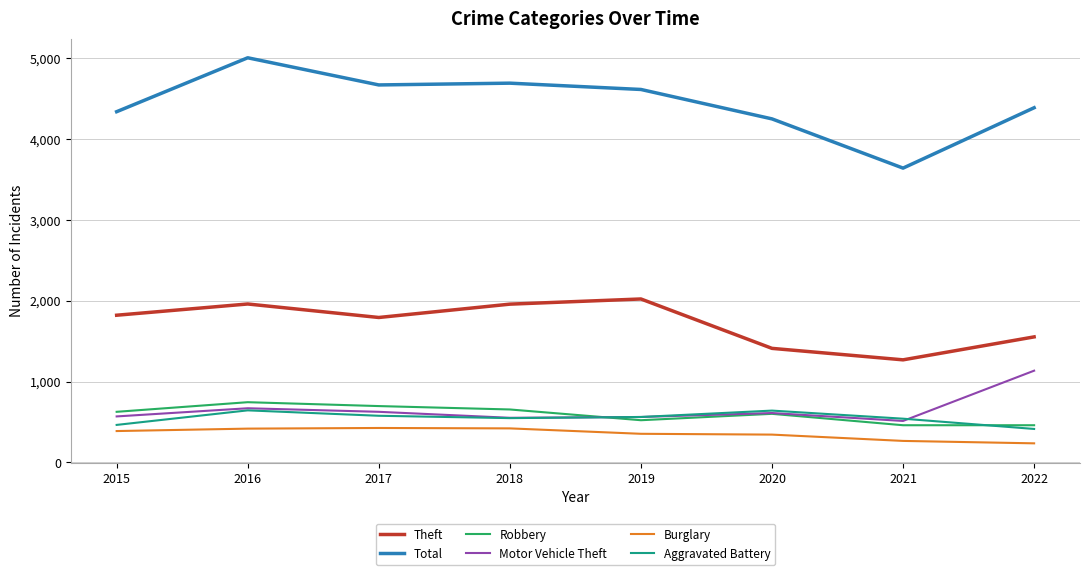

True or false: Total has a value of 2068 at 2016.

False